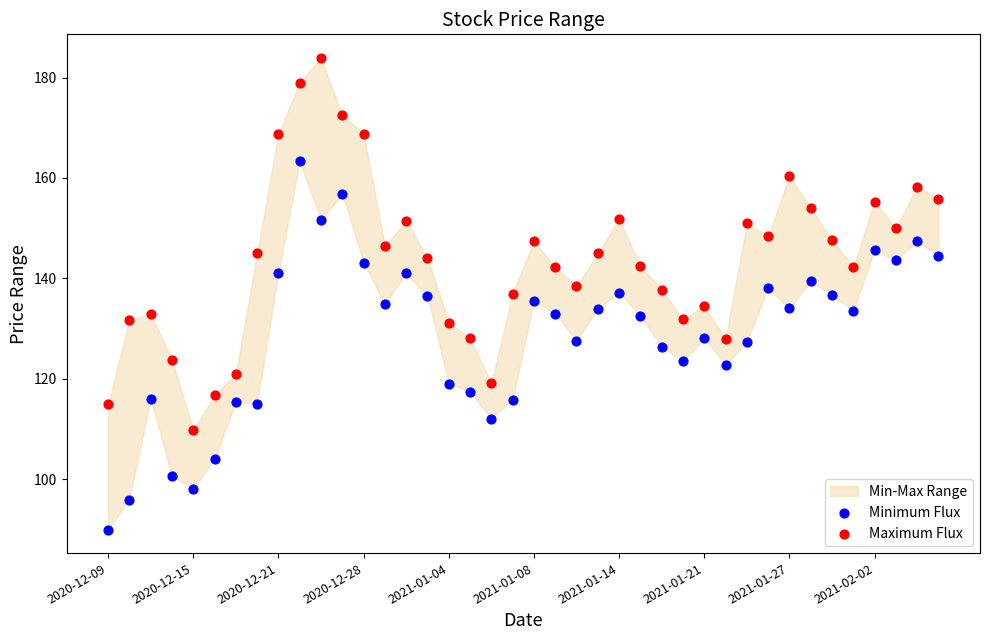

Which series contains the highest Y value?

Maximum Flux